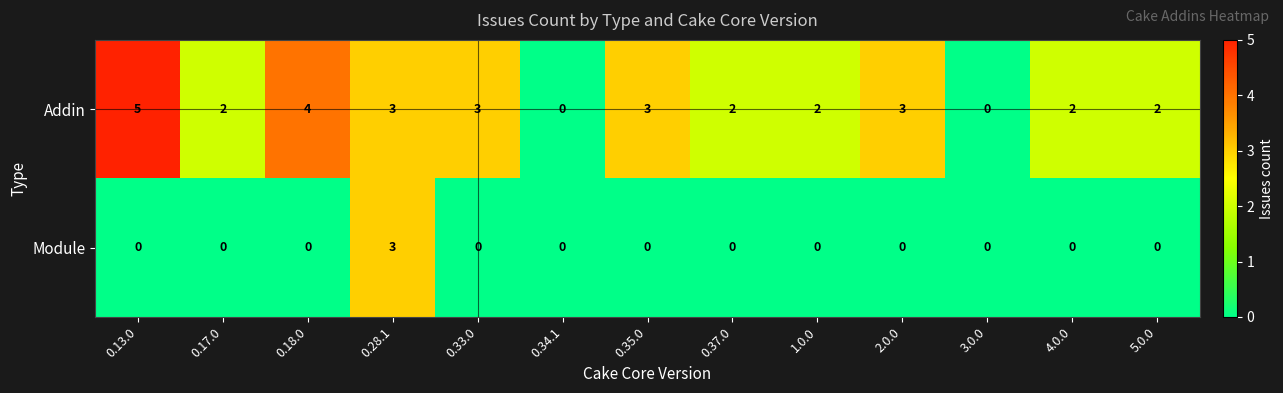

Which series has the widest spread of values?

Addin